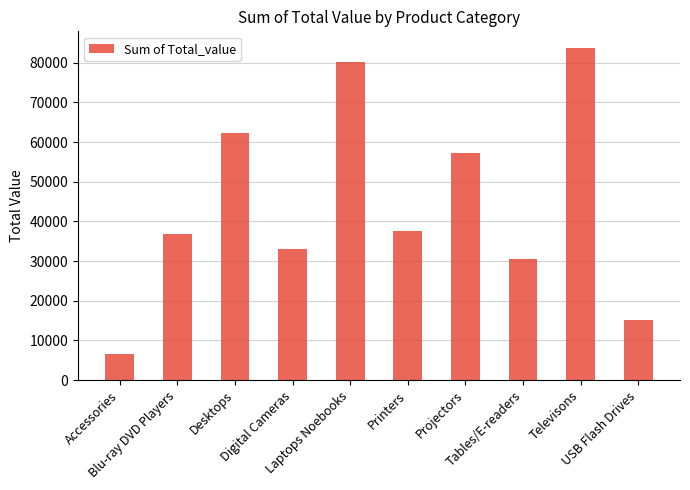

How many series are shown in this chart?

1